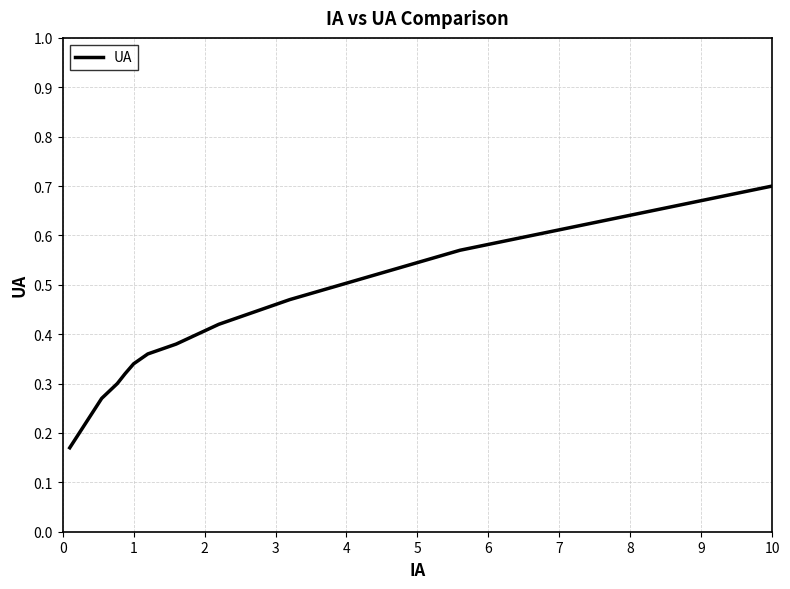

True or false: there are more than 2 points higher than both neighbors.

False